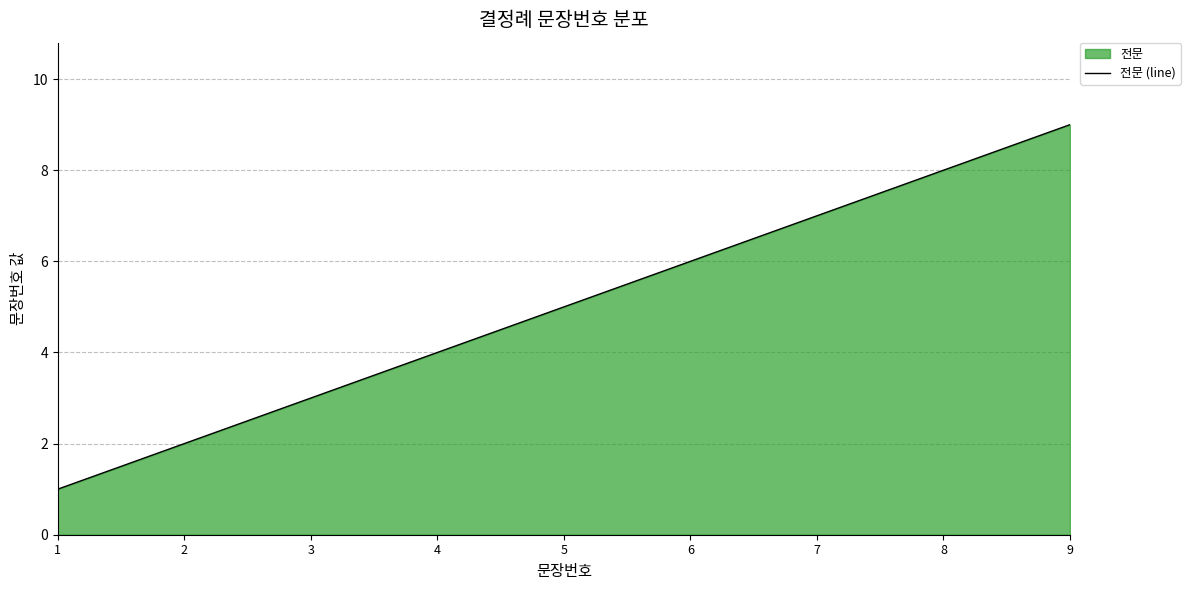

The chart shows a value of 5 at 5. True or false?

True